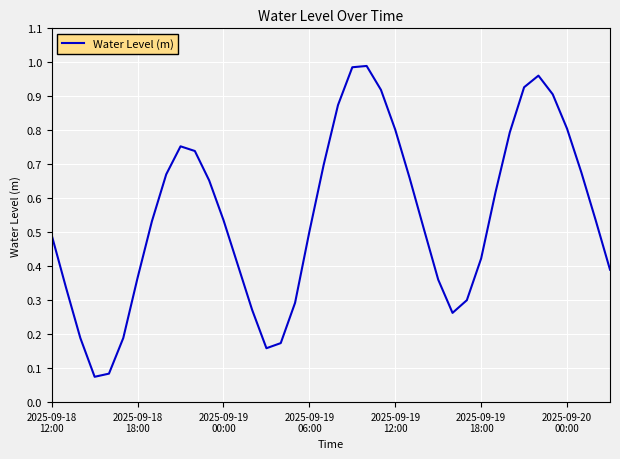

How many lines are shown in the chart?

1